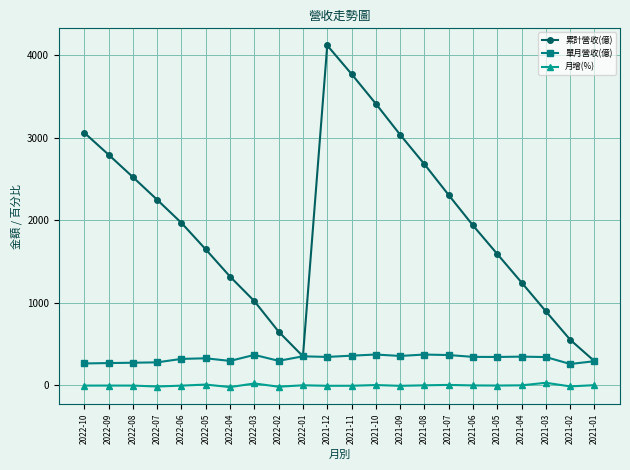

Read the 月增(%) value at 2021-01.

3.6